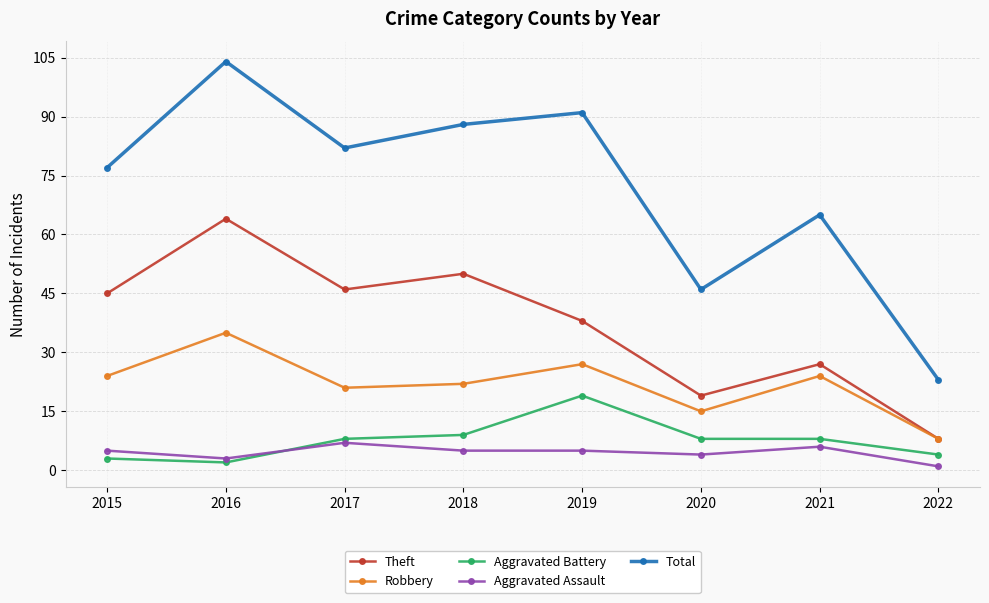

What is the value of the Aggravated Assault point at the 2nd from the left?

3